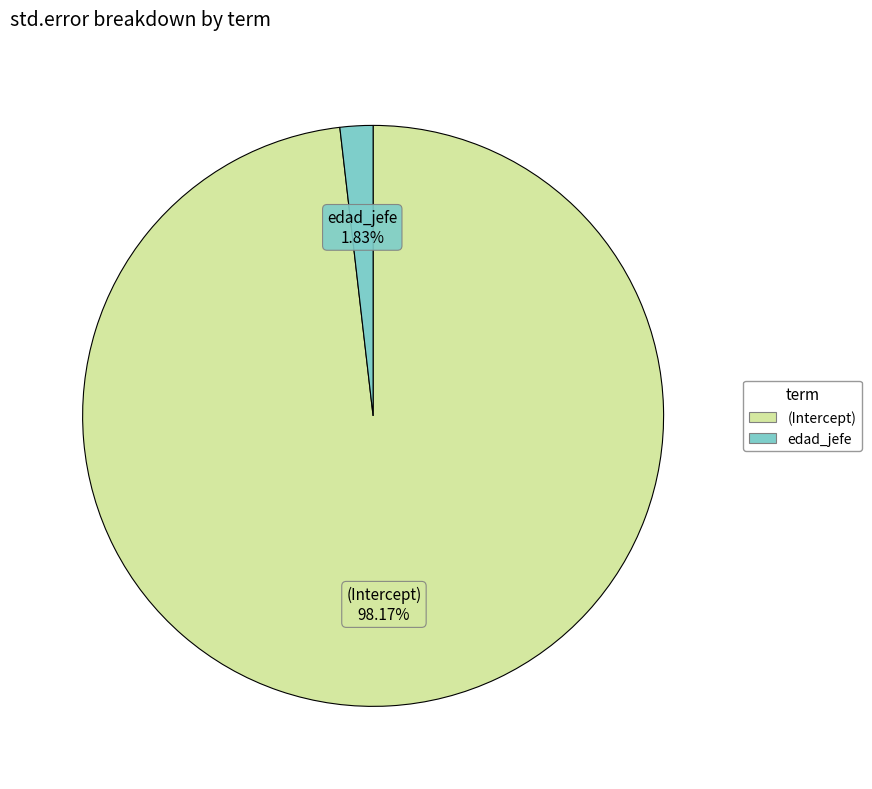

What percentage do (Intercept) and edad_jefe together represent?

100.0%